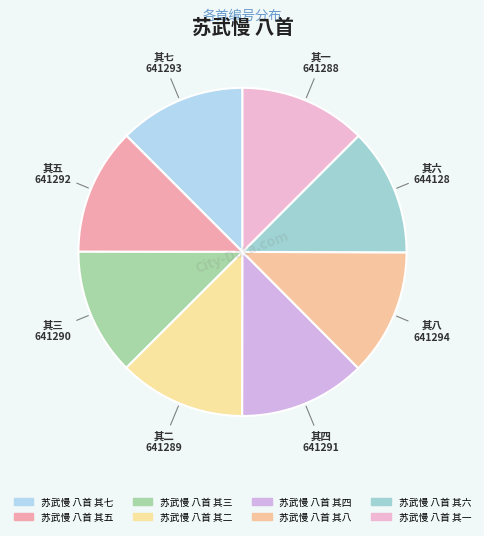

Is it true that 苏武慢 八首 其三 is 12% of the pie?

True